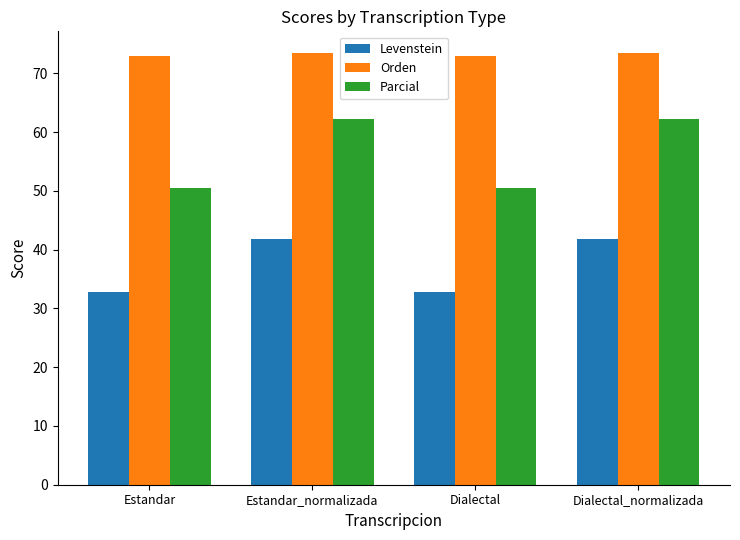

How many groups of bars are there?

4